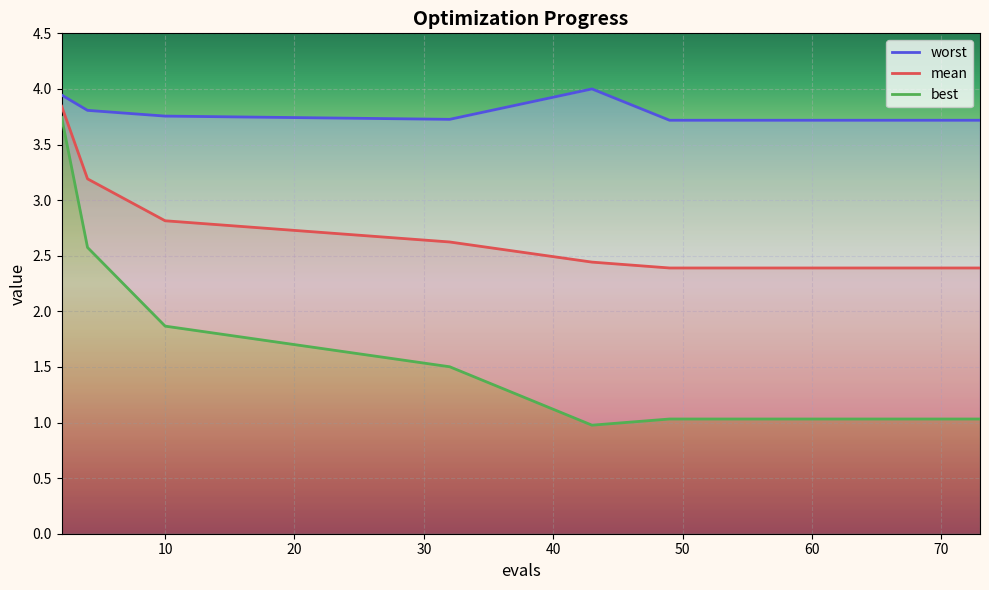

Reading left to right, what are all the values shown in this chart?

mean: 2=3.8	4=3.2	10=2.8	32=2.6	43=2.4	49=2.4	52=2.4	54=2.4	56=2.4	58=2.4	60=2.4	62=2.4	64=2.4	67=2.4	73=2.4
best: 2=3.7	4=2.6	10=1.9	32=1.5	43=1.0	49=1.0	52=1.0	54=1.0	56=1.0	58=1.0	60=1.0	62=1.0	64=1.0	67=1.0	73=1.0
worst: 2=3.9	4=3.8	10=3.8	32=3.7	43=4.0	49=3.7	52=3.7	54=3.7	56=3.7	58=3.7	60=3.7	62=3.7	64=3.7	67=3.7	73=3.7